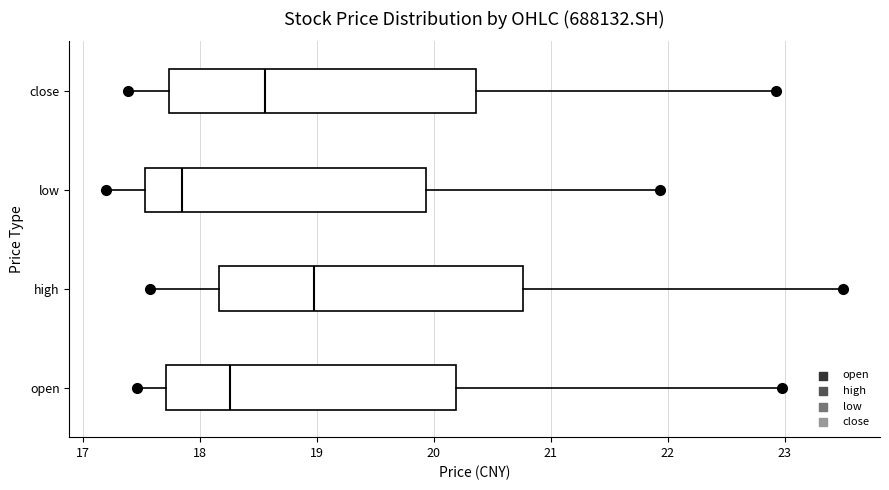

Which box's median line is the furthest to the right?

high